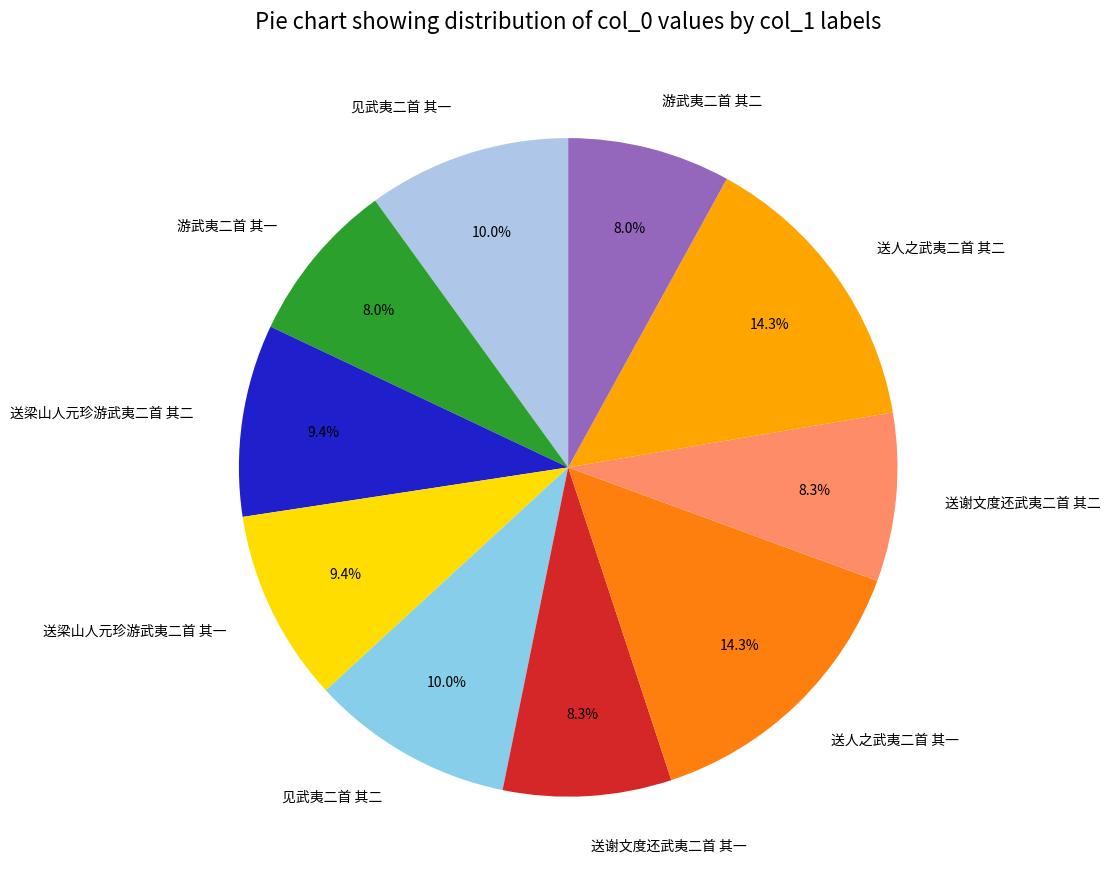

How many segments does this pie chart have?

10